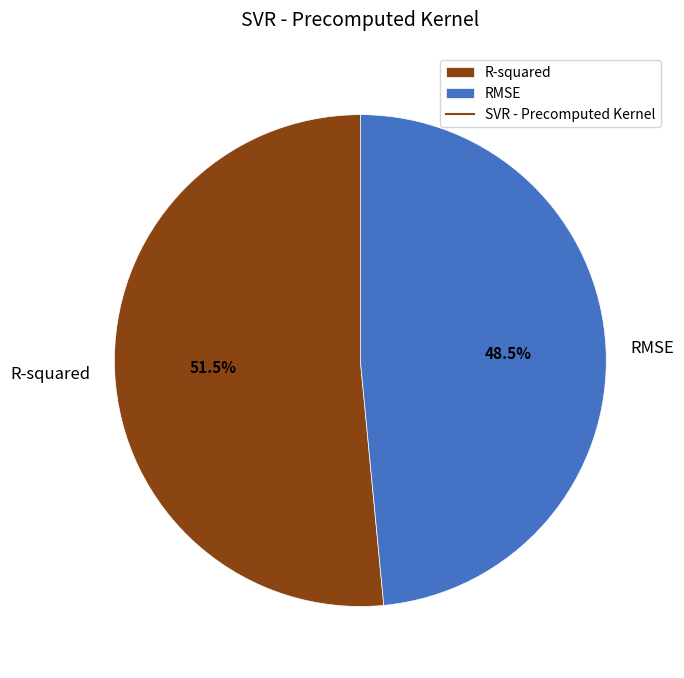

Rank the categories by value from lowest to highest.

RMSE, R-squared